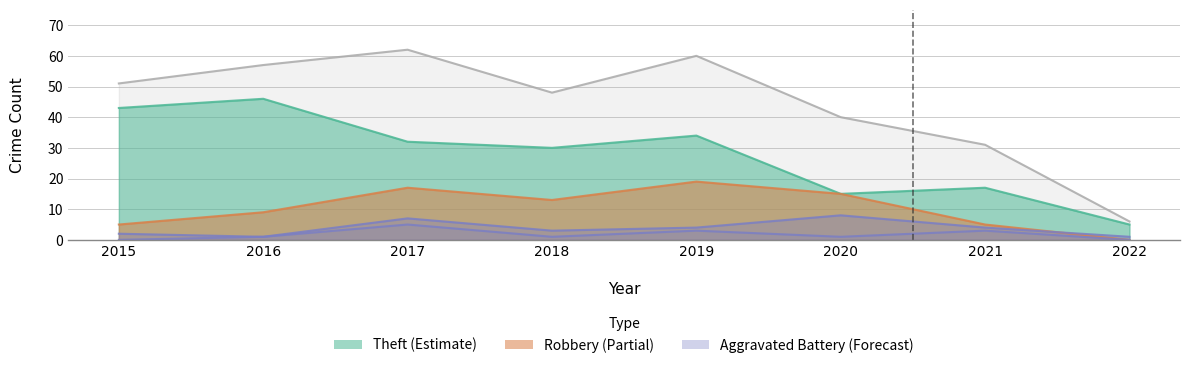

What is the difference between the maximum and minimum values in the Theft series?

41